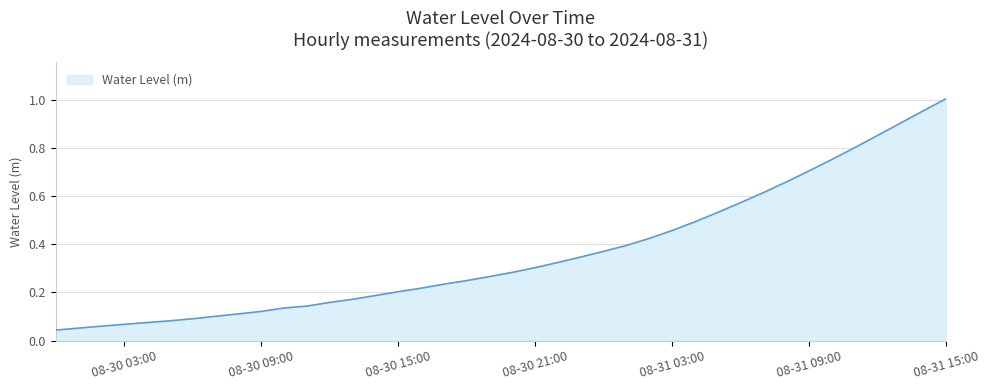

How many categories are shown in the chart?

40